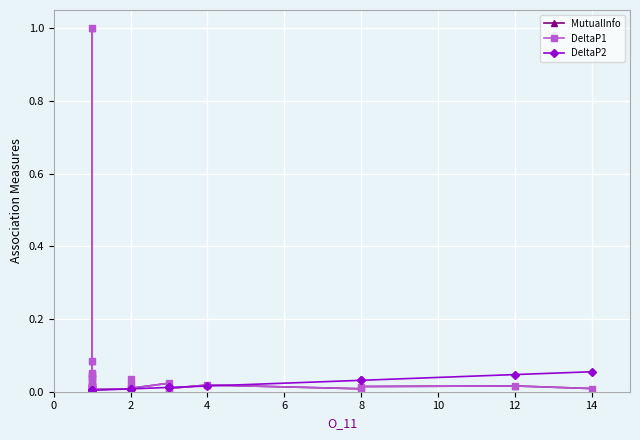

Rank the series by their maximum value, from highest to lowest.

MutualInfo, DeltaP1, DeltaP2